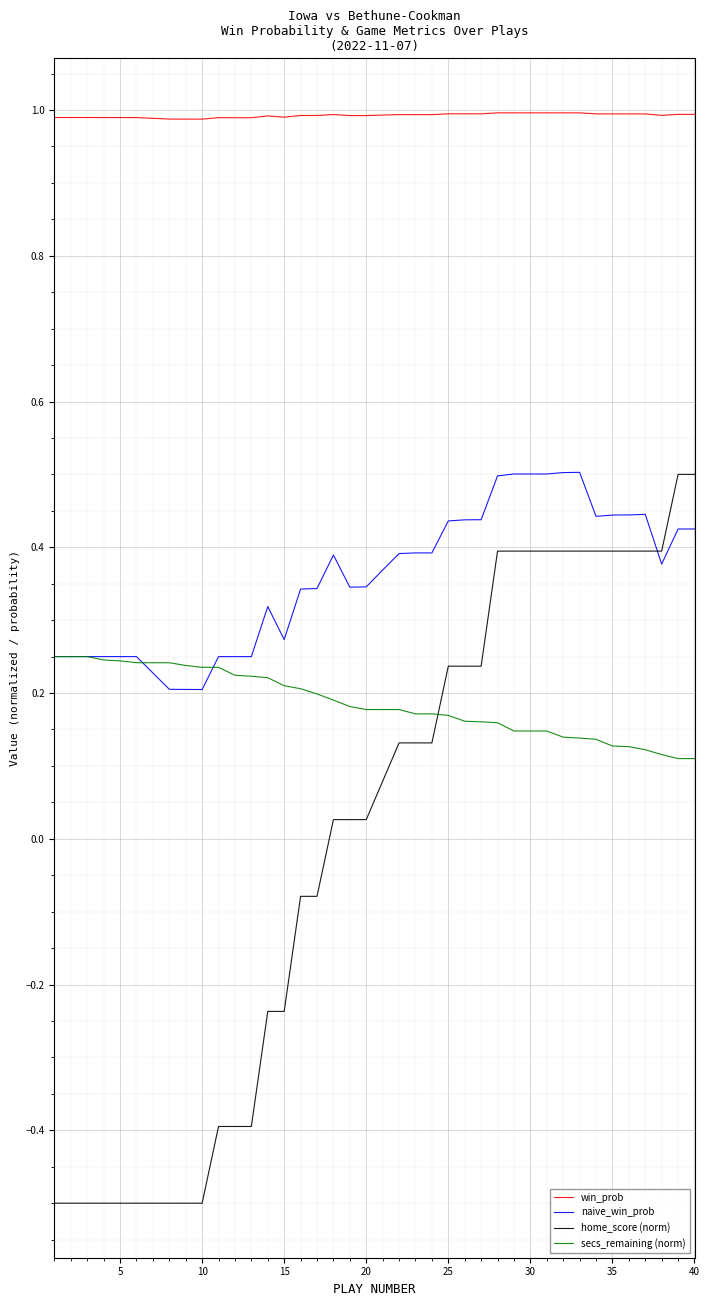

How many categories are shown in the chart?

40